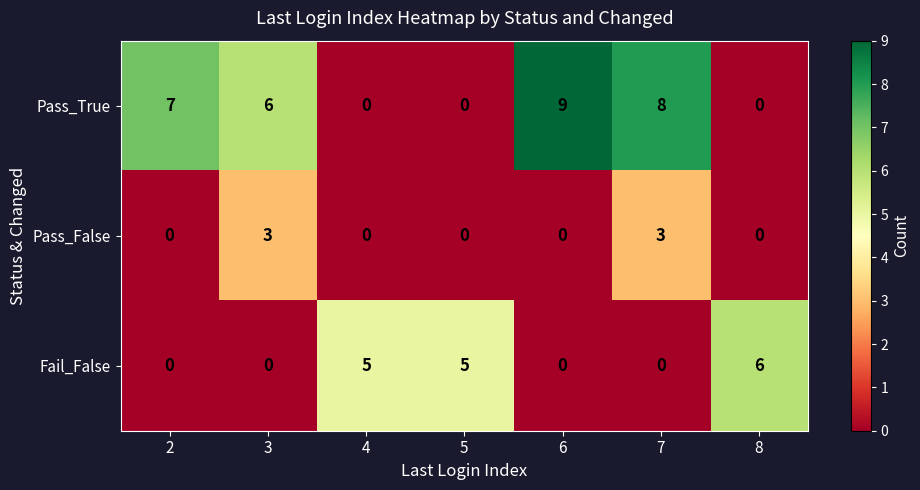

Which series has the largest range (max minus min)?

Pass_True